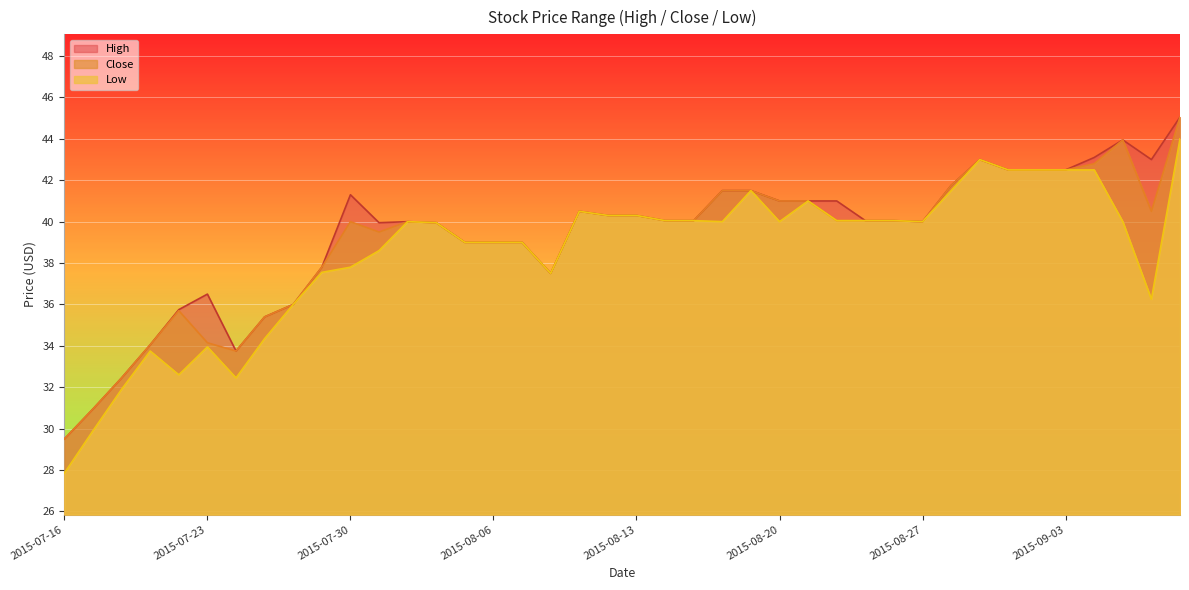

The High series shows 42.5 at 2015-09-03. True or false?

True